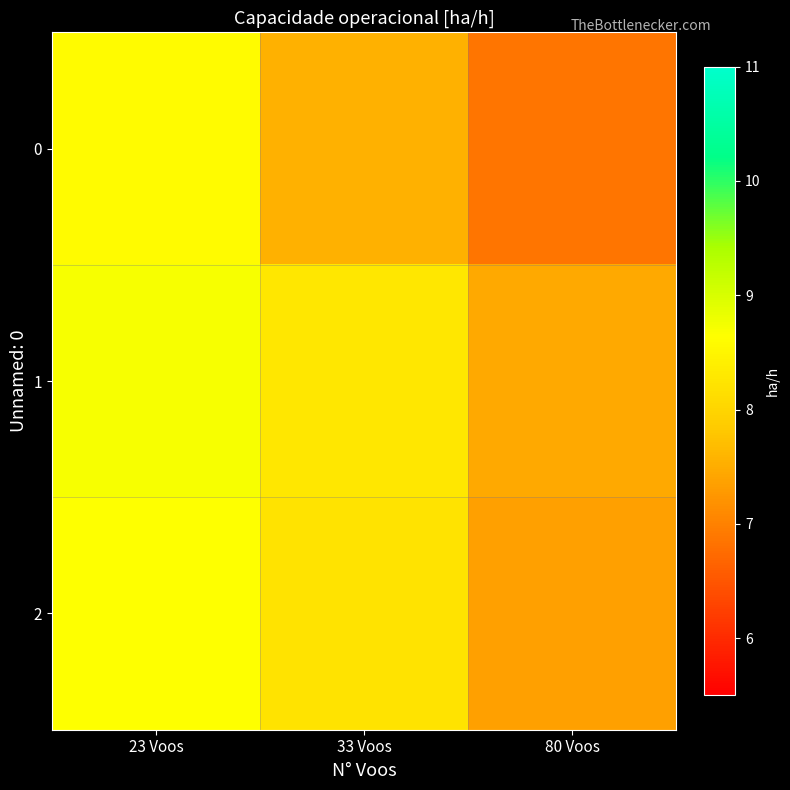

Reading left to right, transcribe all the data shown in this chart.

0: 23 Voos=8.6	33 Voos=7.6	80 Voos=6.9
1: 23 Voos=8.7	33 Voos=8.3	80 Voos=7.5
2: 23 Voos=8.6	33 Voos=8.2	80 Voos=7.3